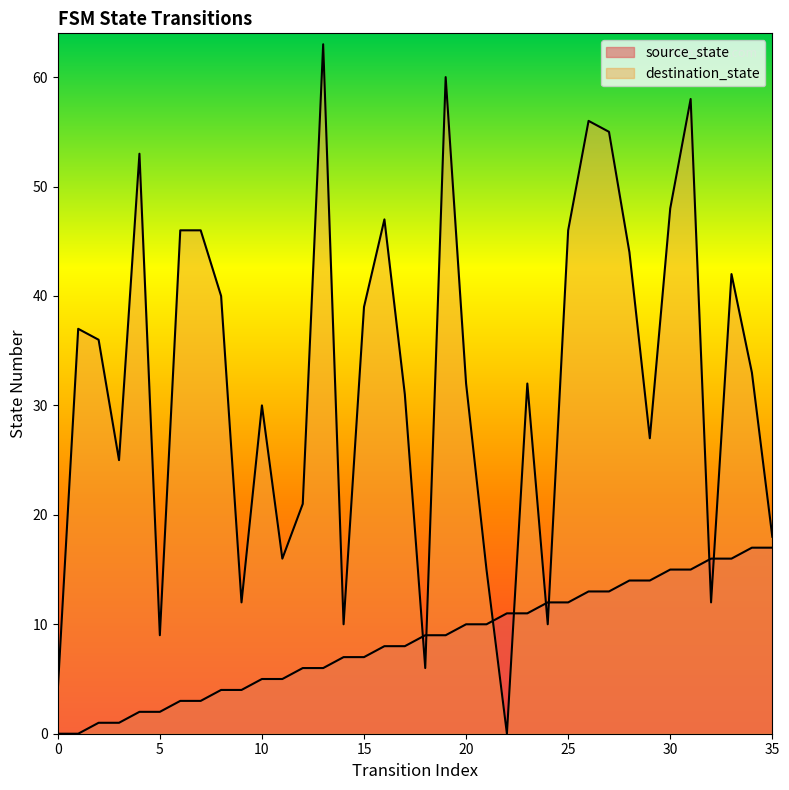

Is the value of source_state at 4 greater than the value of destination_state at 29?

No